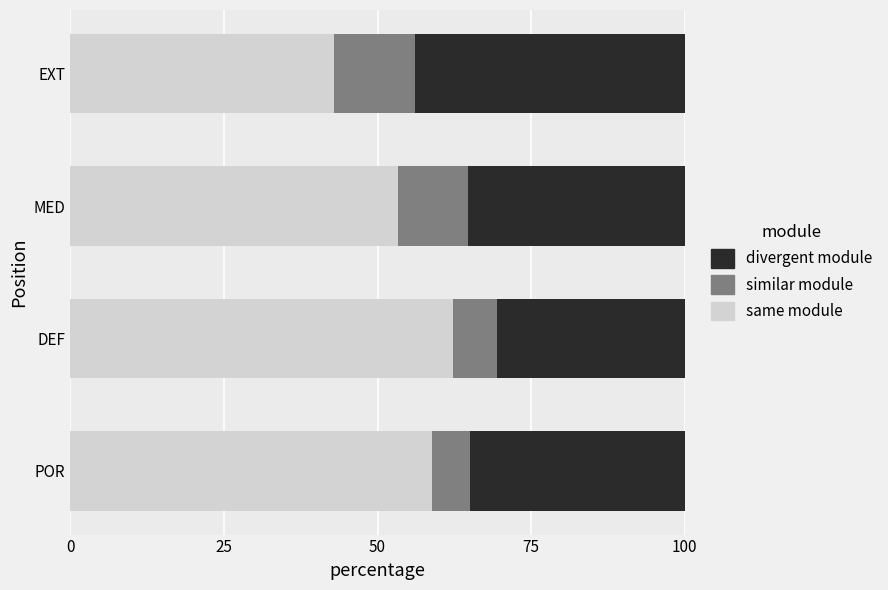

Which category has the lowest value in the same module series?

EXT